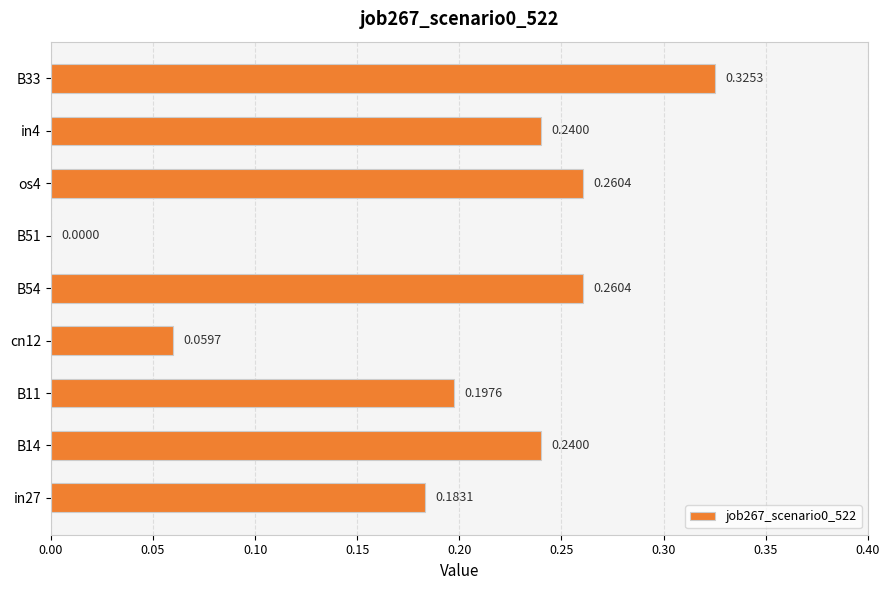

What is the sum of the values at B11 and B54?

0.5